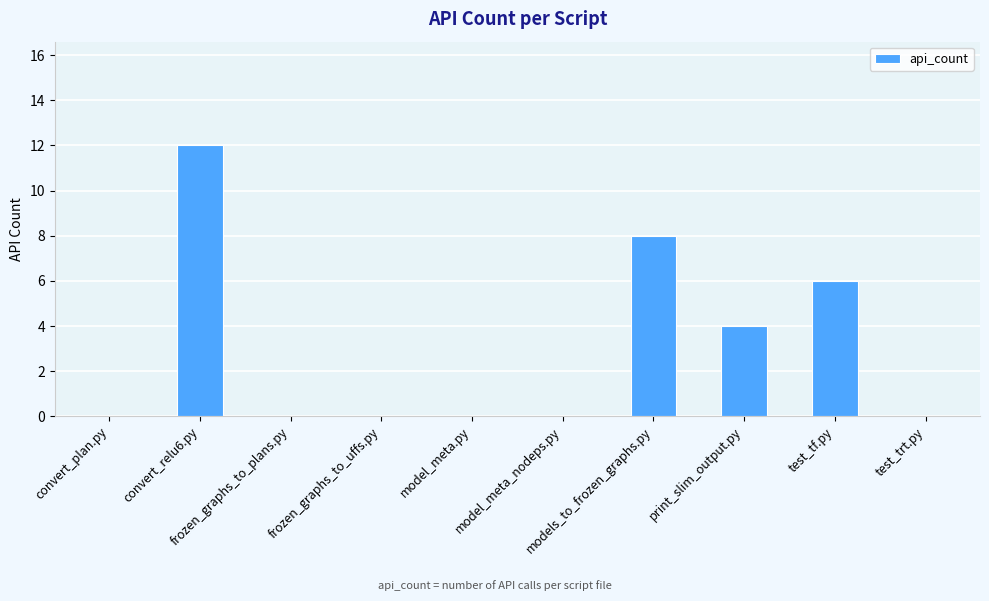

Reading left to right, extract all data points from this chart.

convert_plan.py=0	convert_relu6.py=12	frozen_graphs_to_plans.py=0	frozen_graphs_to_uffs.py=0	model_meta.py=0	model_meta_nodeps.py=0	models_to_frozen_graphs.py=8	print_slim_output.py=4	test_tf.py=6	test_trt.py=0